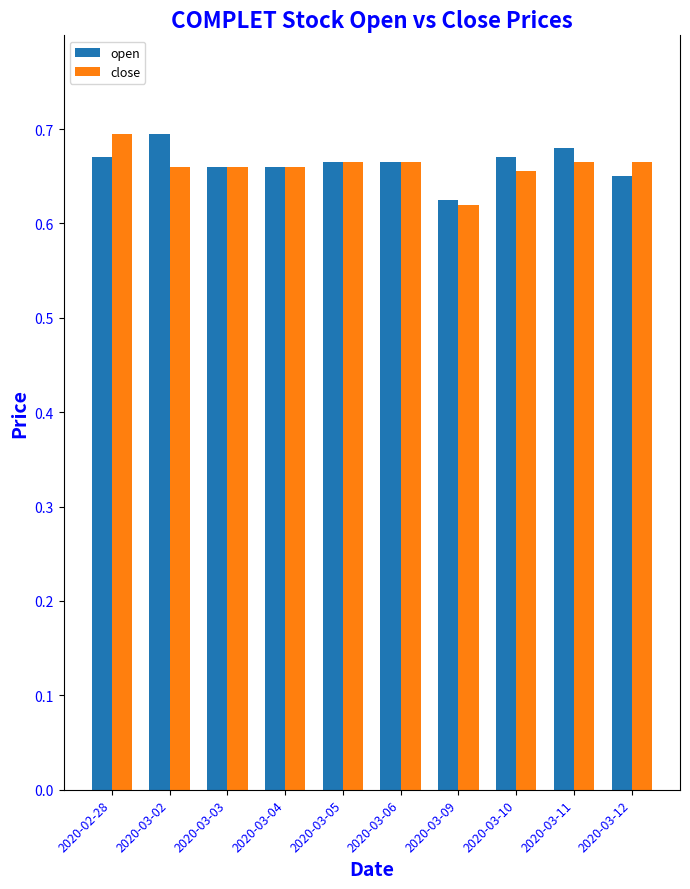

What is the label of the 10th bar from the left?

2020-03-12